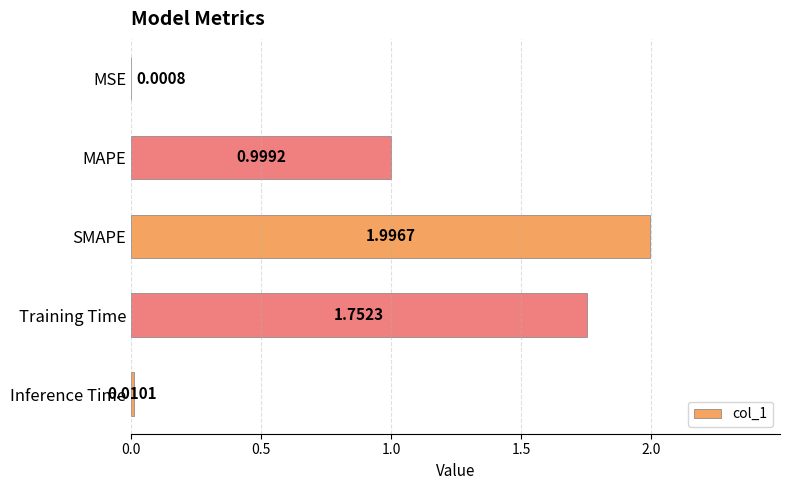

Which label corresponds to the largest value in the chart?

SMAPE